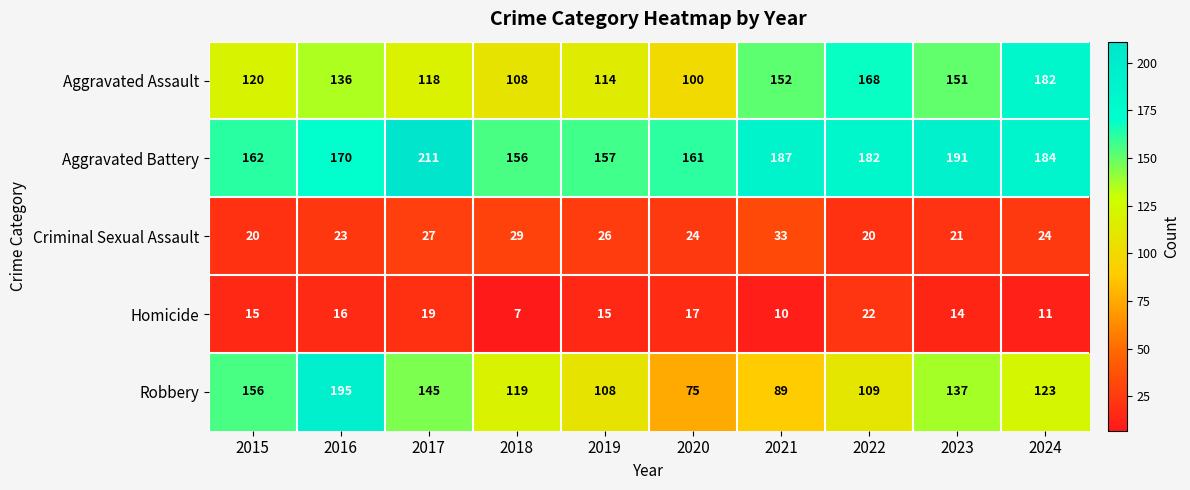

Which series has the largest range (max minus min)?

Robbery